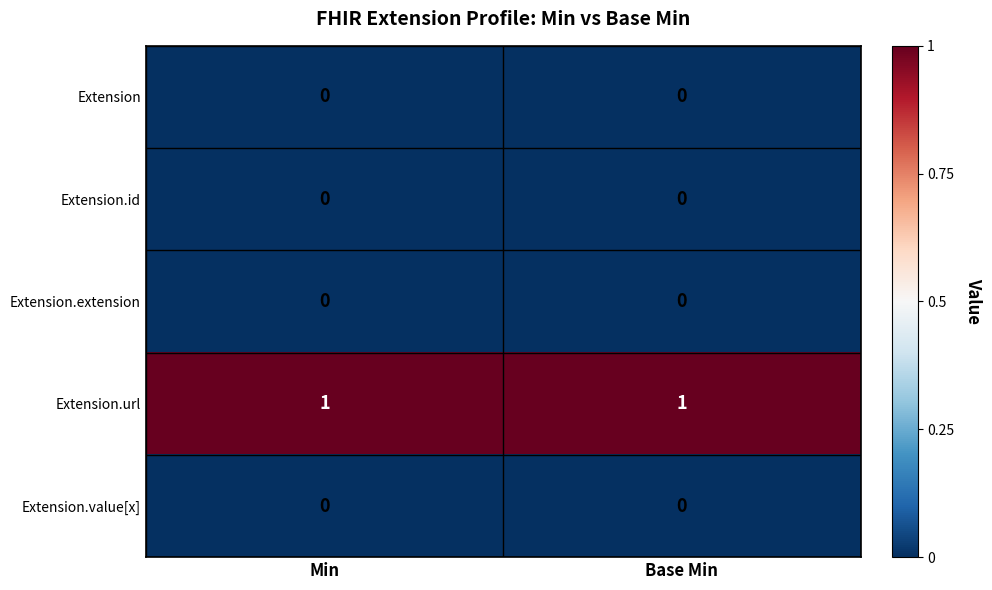

Reading right to left, what are all the values shown in this chart?

Extension: 0	0
Extension.id: 0	0
Extension.extension: 0	0
Extension.url: 1	1
Extension.value[x]: 0	0